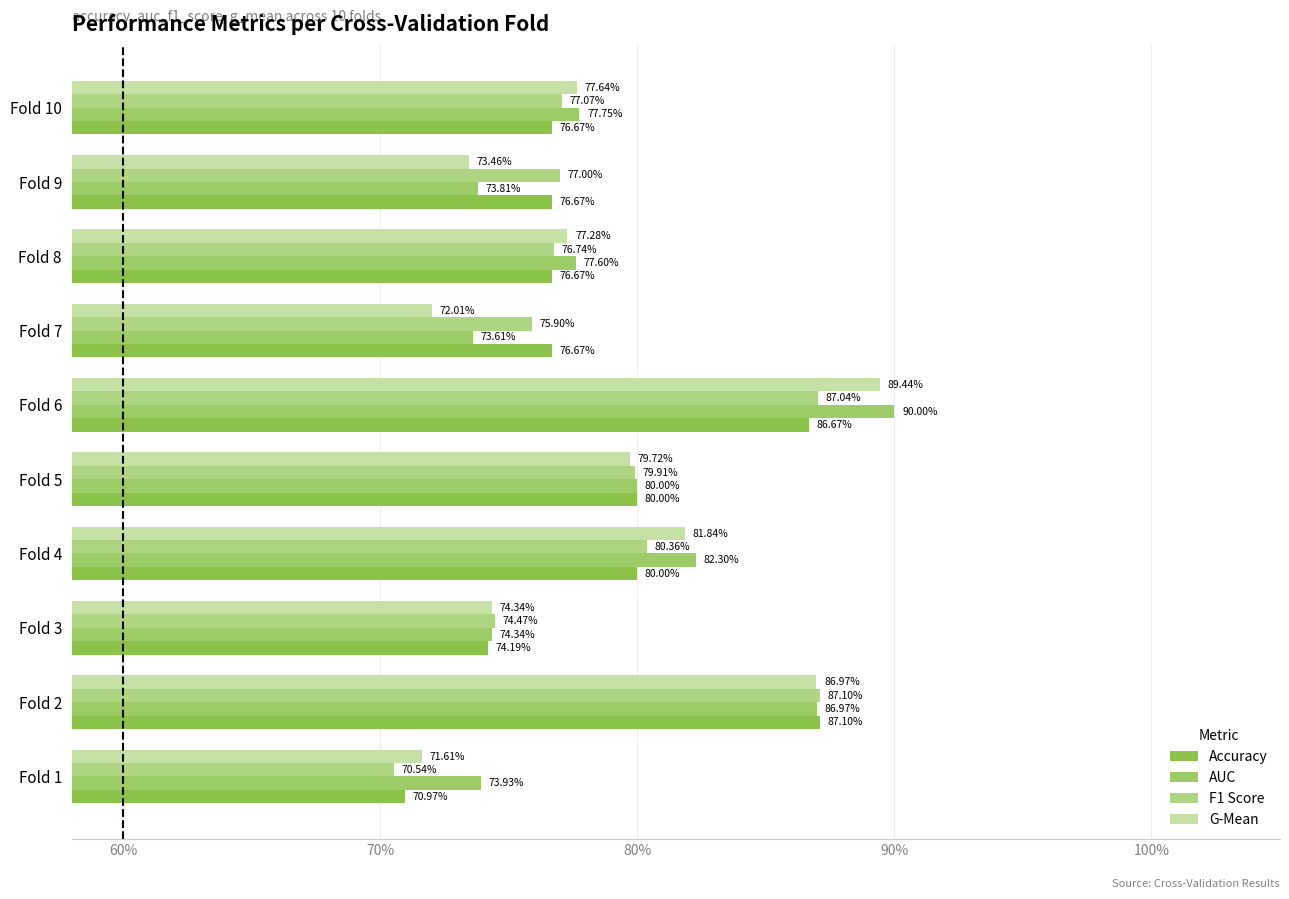

What is the average value of the AUC series?

0.8